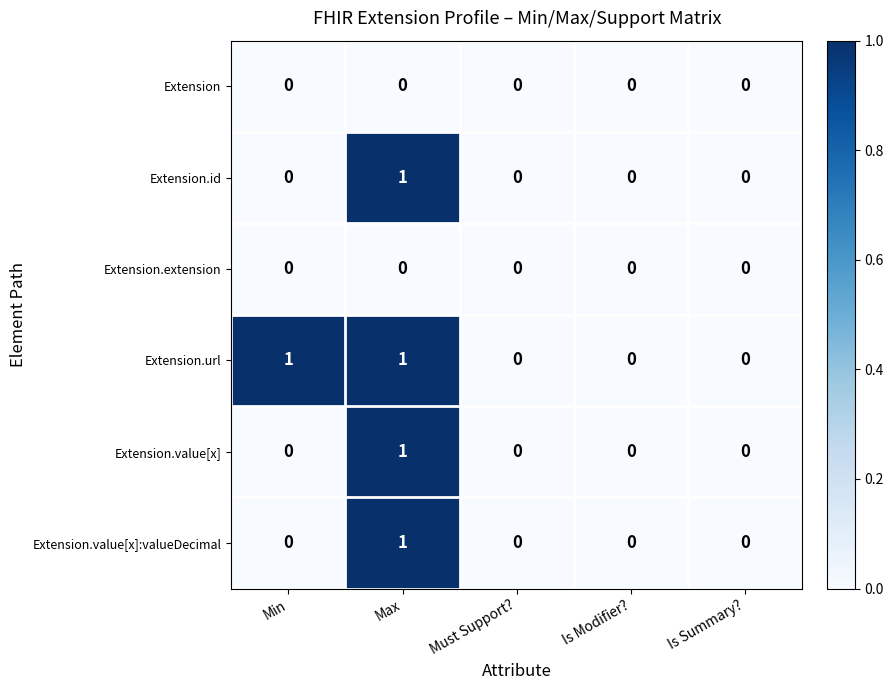

At which label does Extension.id reach its peak?

Max